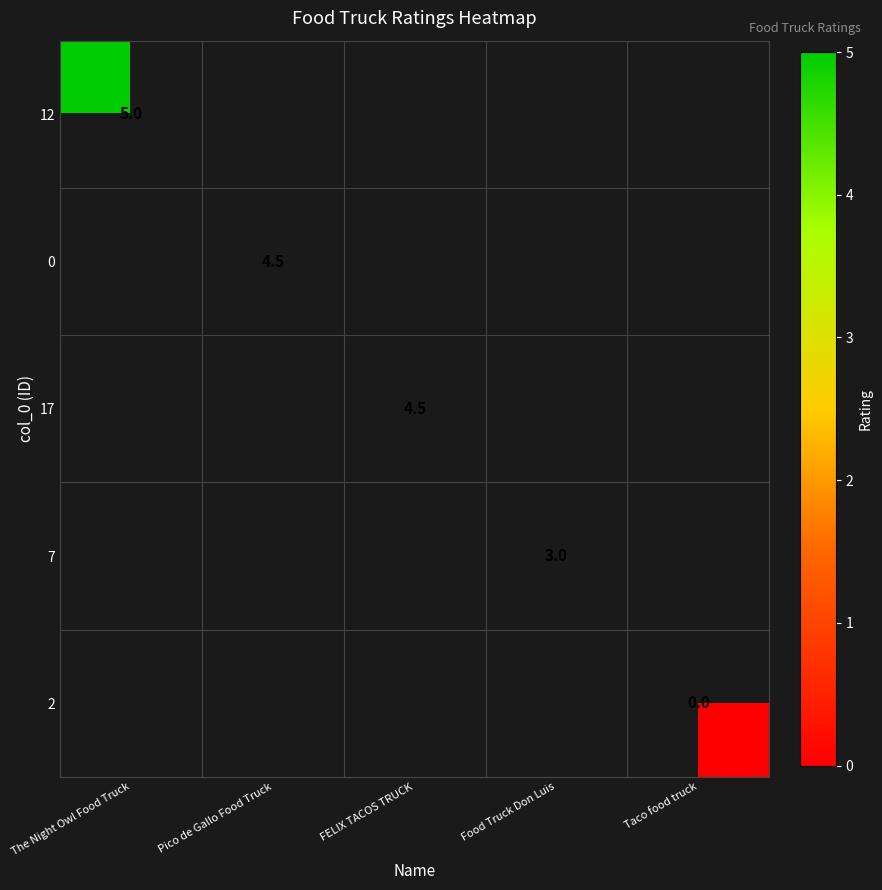

Count the number of data series in this chart.

5